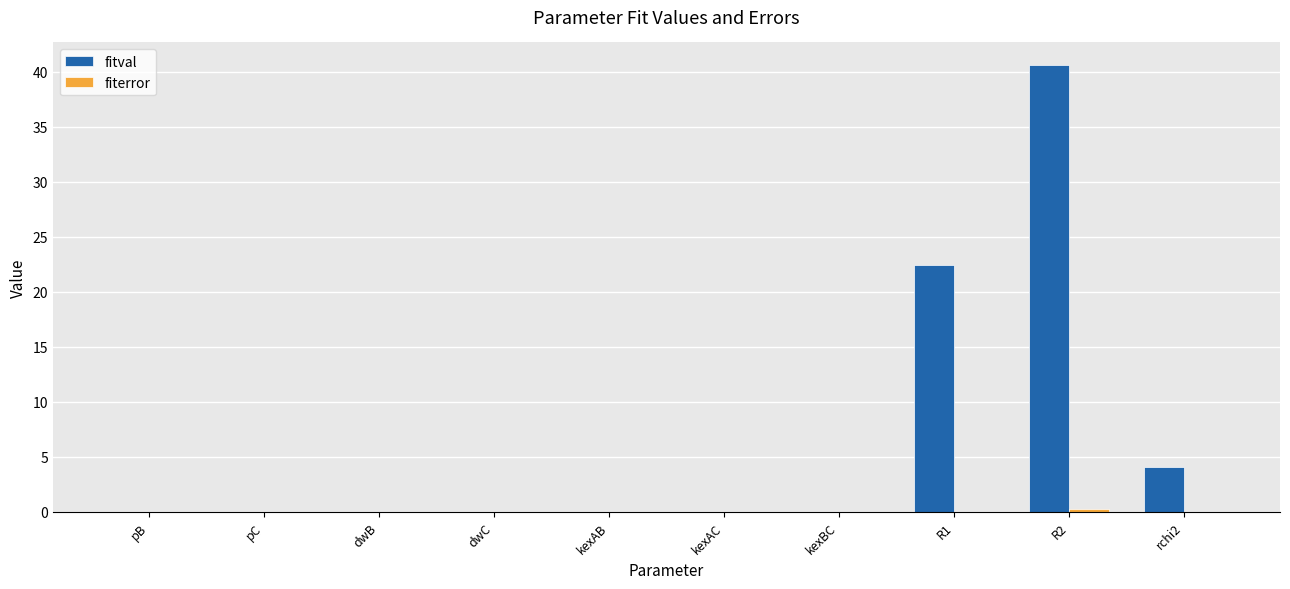

Where is fitval nearest to the value 20?

R1